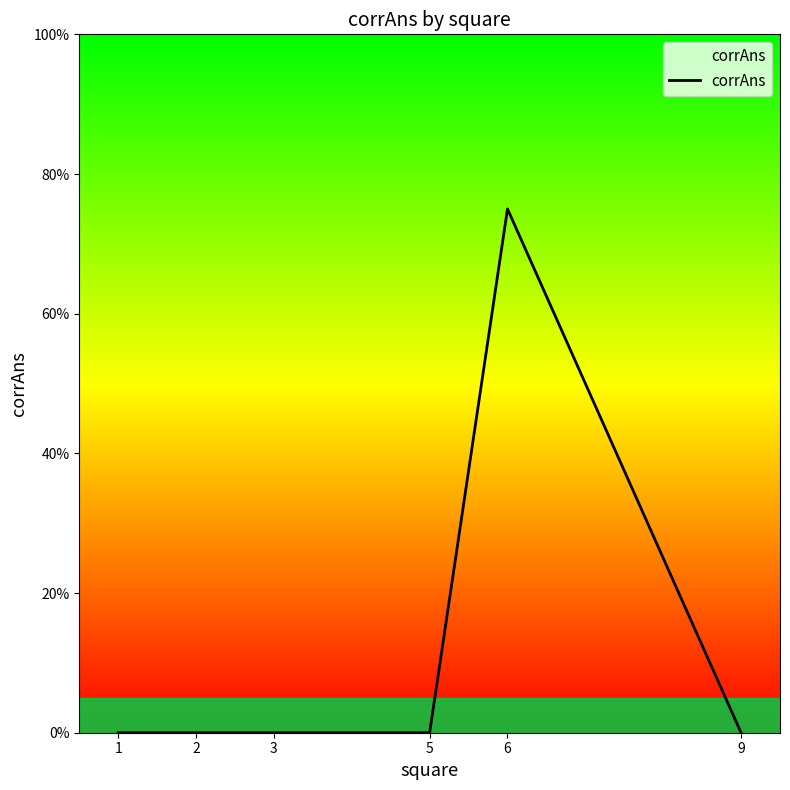

Does the chart display data point markers on the line(s)?

No